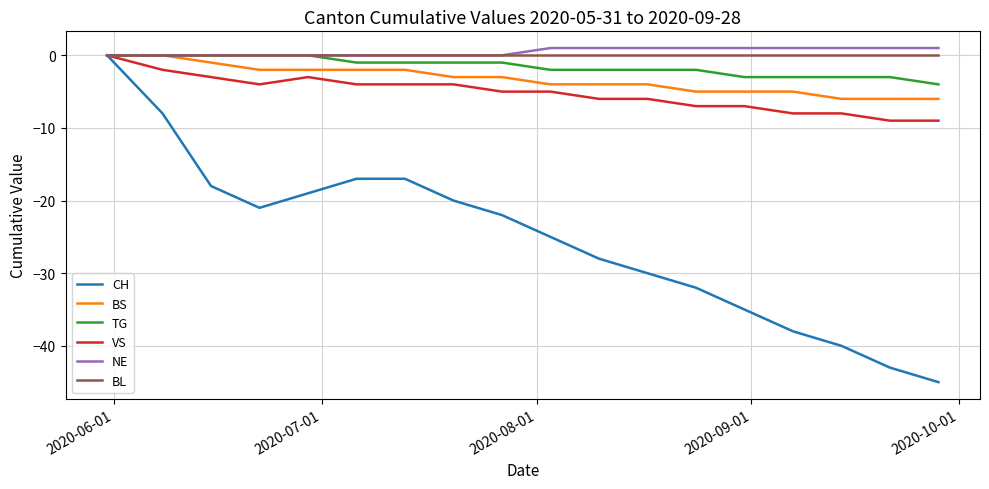

Which series has the largest range (max minus min)?

CH